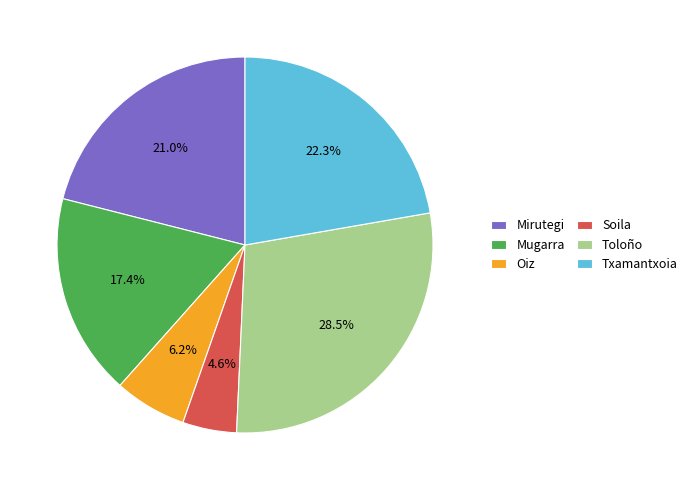

Is it true that Soila is 5% of the pie?

True